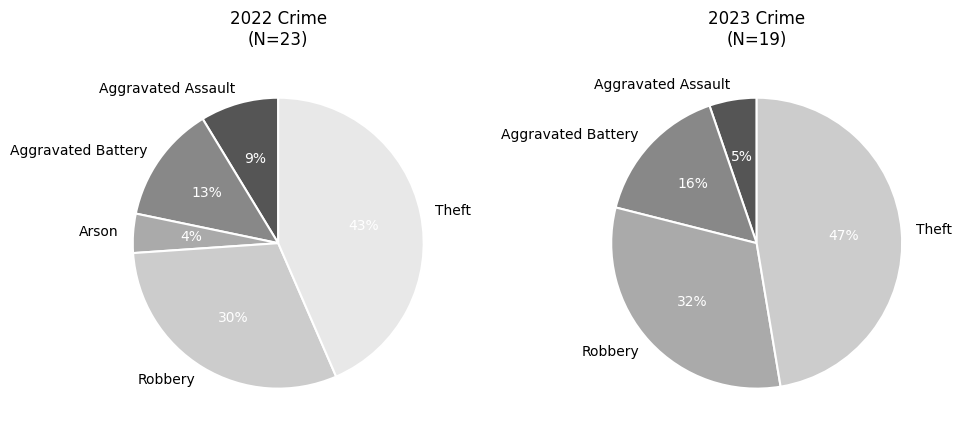

Approximately how many times larger is the value at Aggravated Battery compared to Theft?

0.3